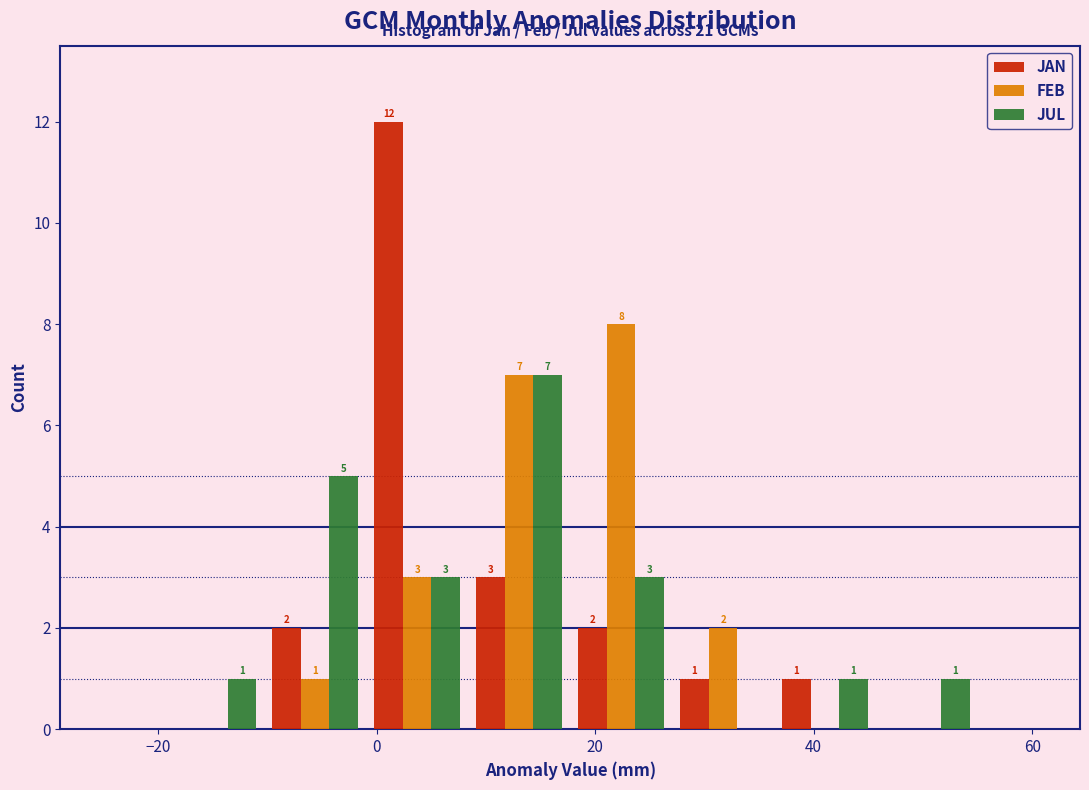

In the FEB series, which range on the x-axis has the tallest bar?

18 to 28